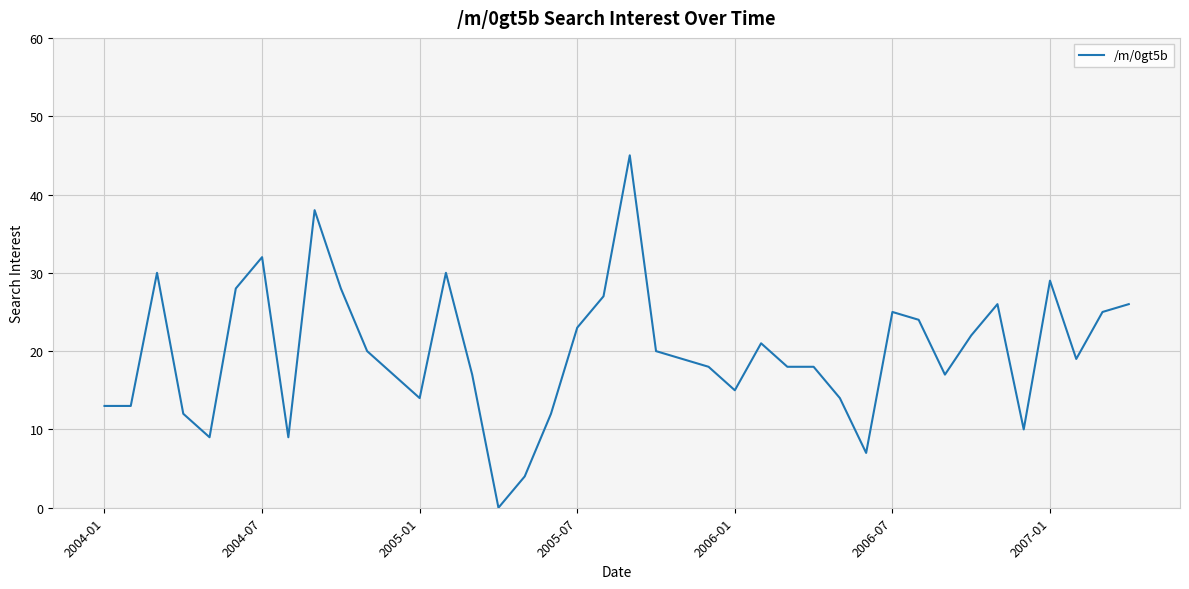

What is the greatest value displayed?

45